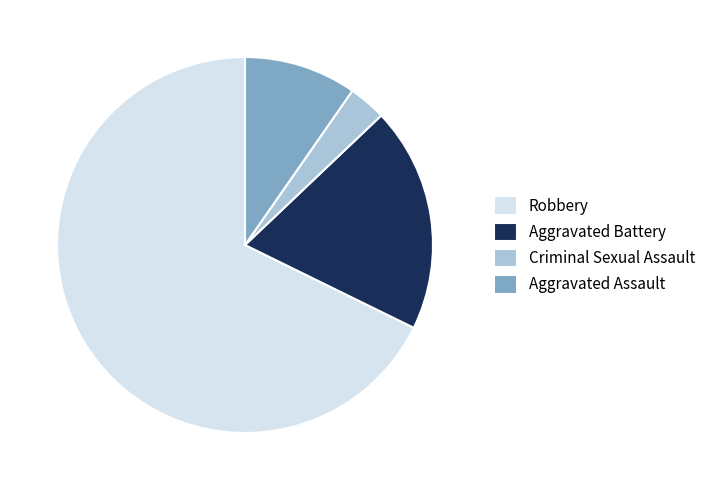

How many segments does this pie chart have?

4